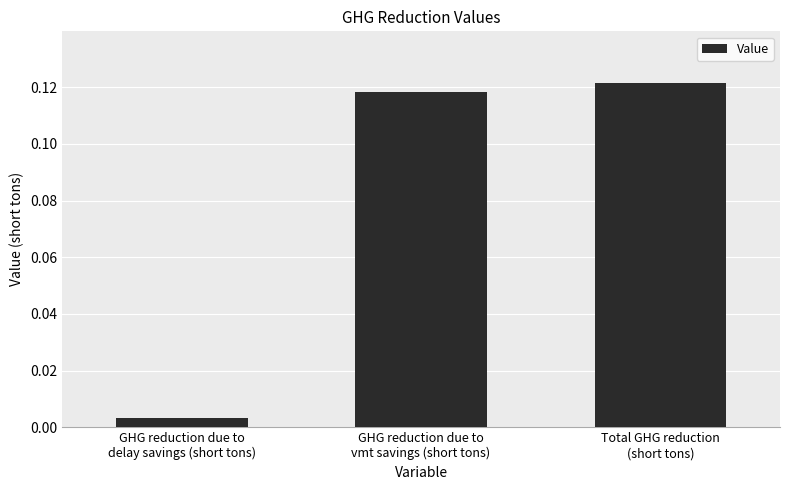

At which category does the chart reach its peak across all series?

Total GHG reduction
(short tons)